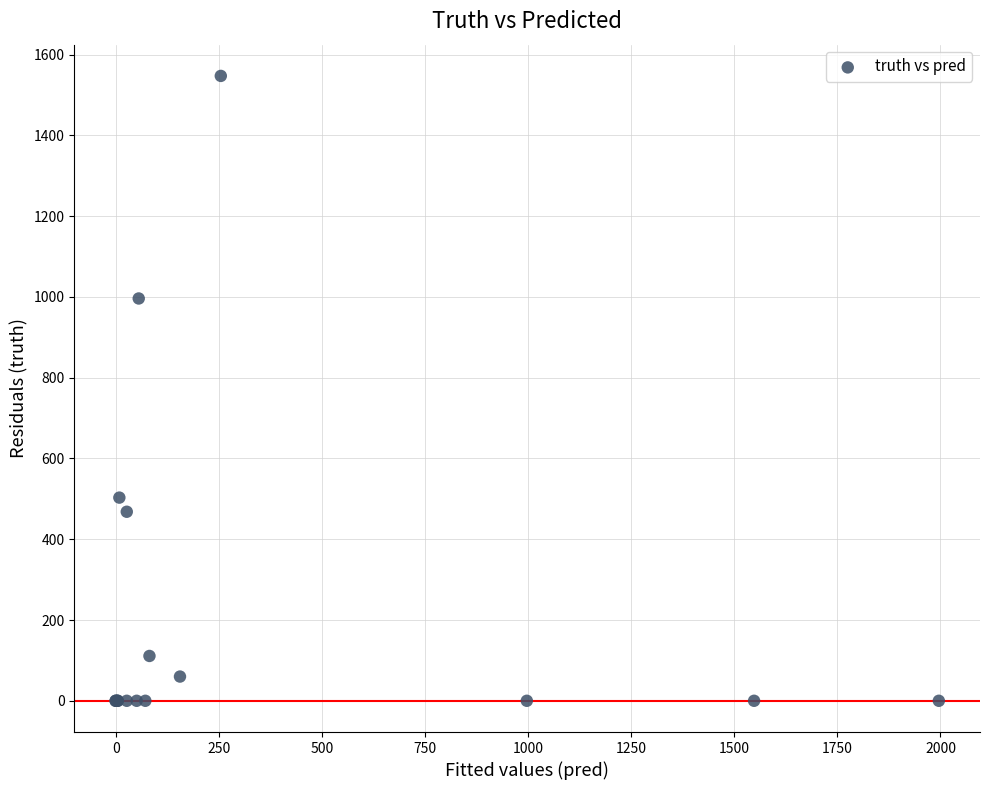

What Y value in the scatter plot is closest to 773?

996